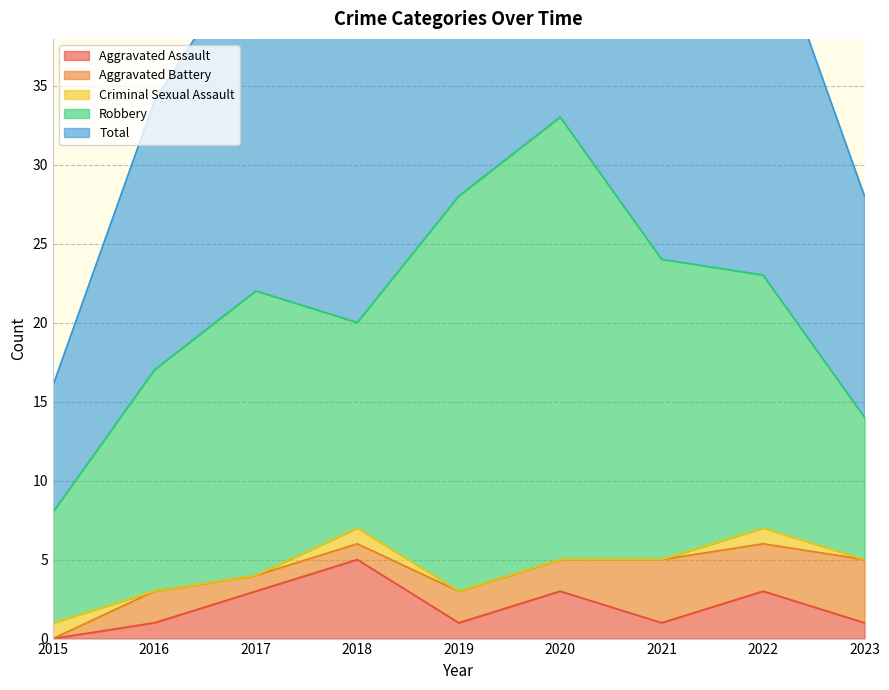

Between 2018 and 2022, which series saw the biggest shift?

Robbery